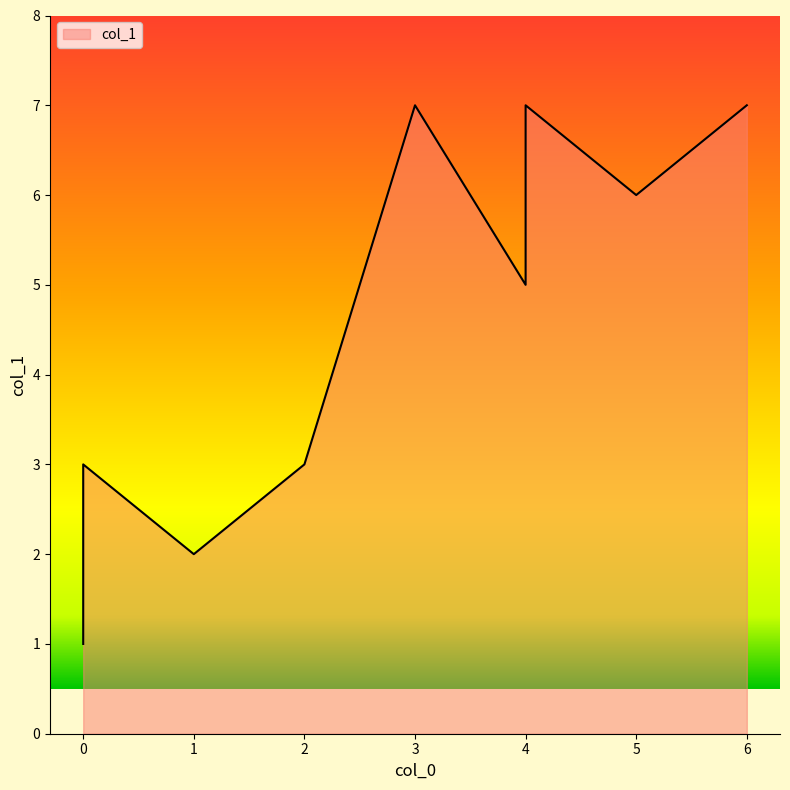

What value does the data have at 6?

7